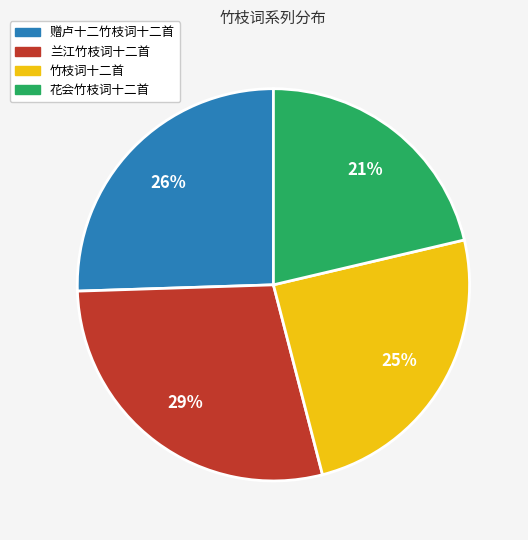

What percentage is the 竹枝词十二首 slice, to the nearest percent?

25%